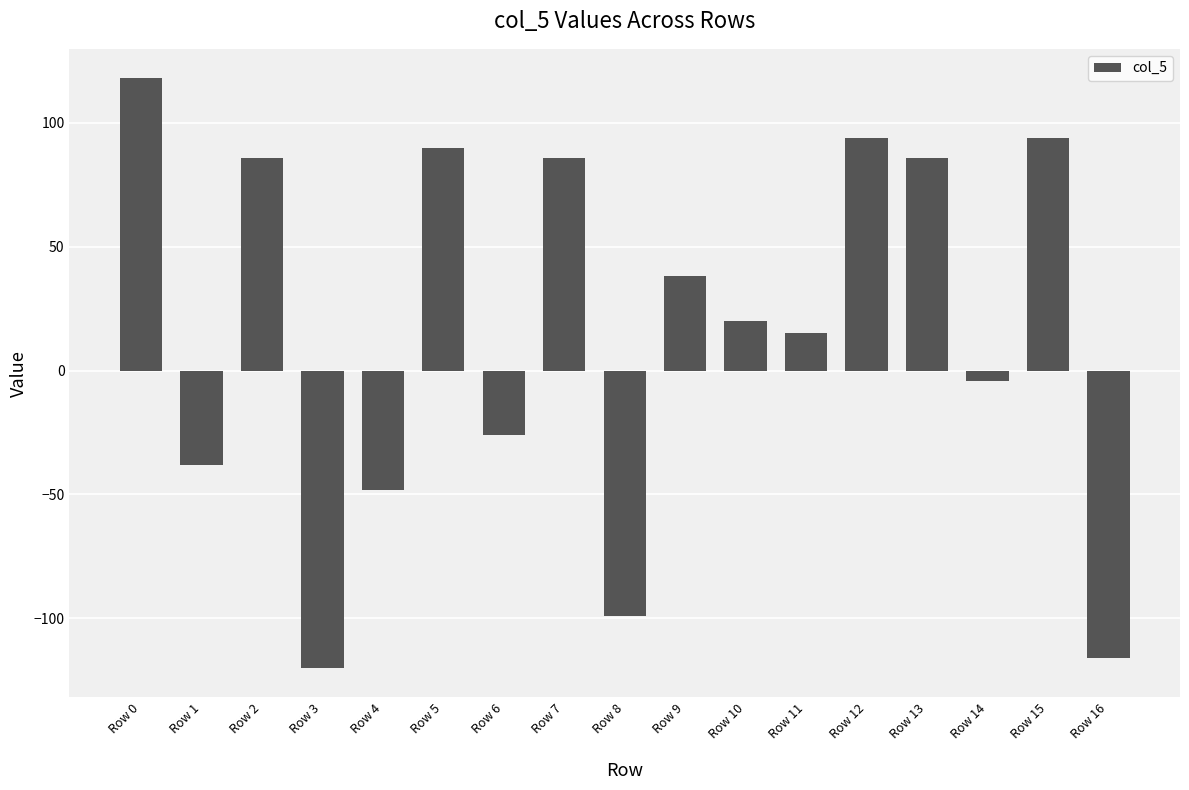

Where is the data nearest to the value -1?

Row 14